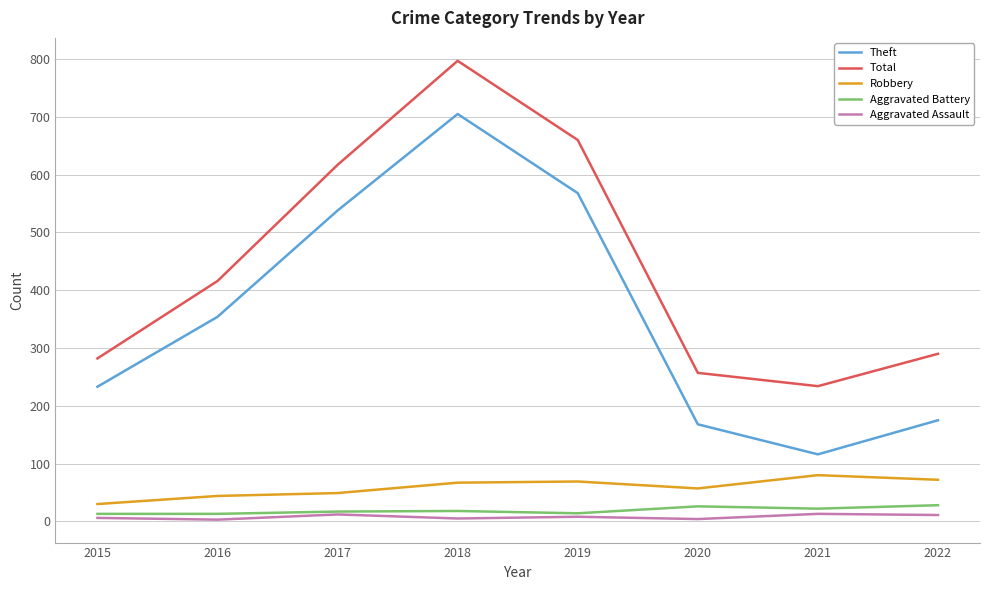

What is the difference between the maximum and second lowest values in the Total series?

540